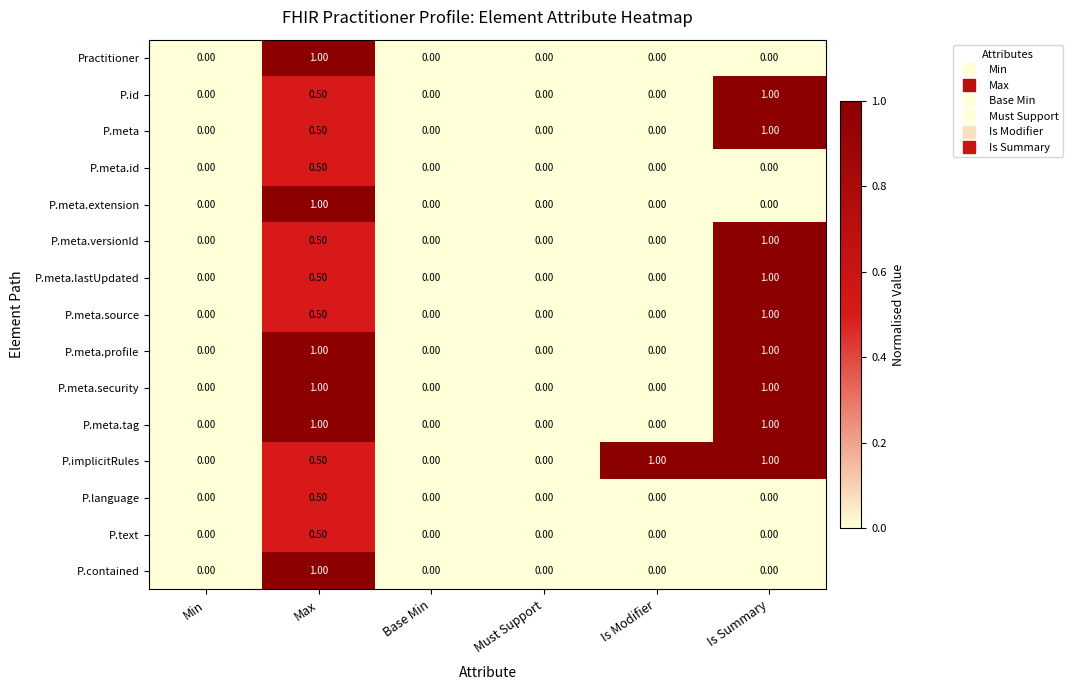

Which series has the largest total across all categories?

P.implicitRules